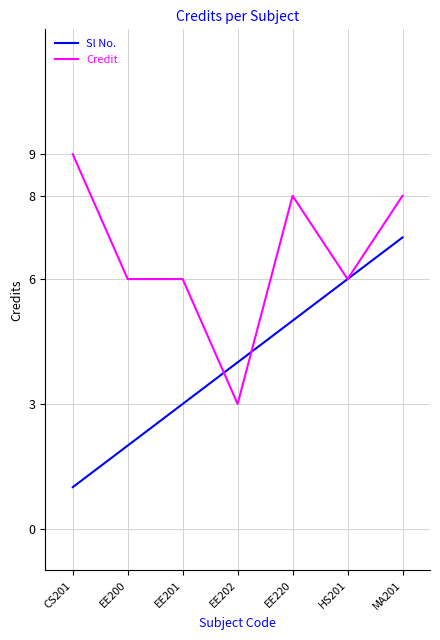

What is the difference between the second highest and second lowest values in the Credit series?

2